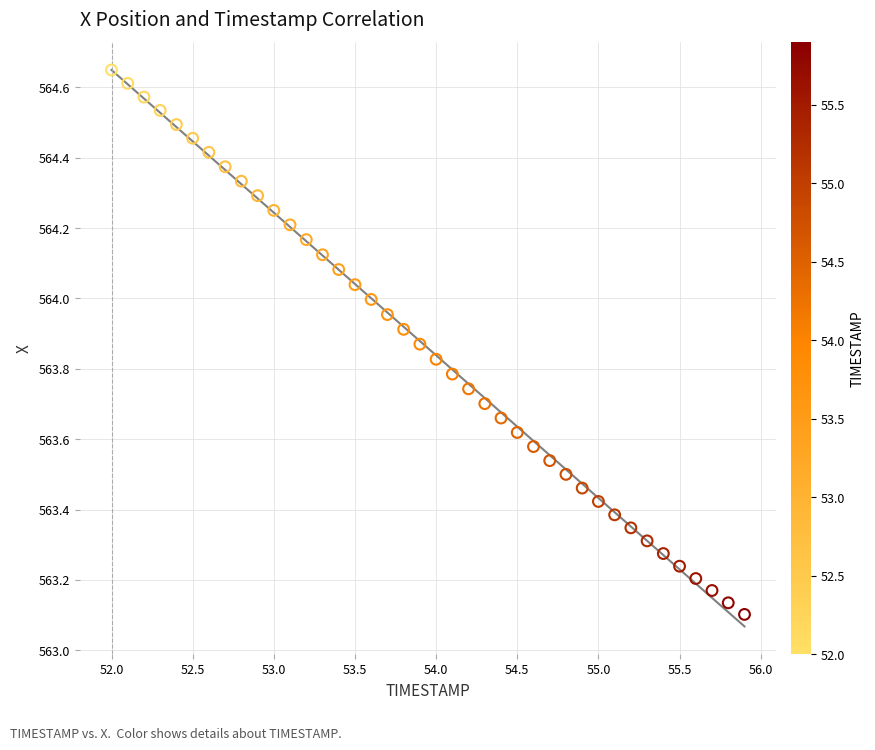

What is the range of X values (max minus min)?

3.9